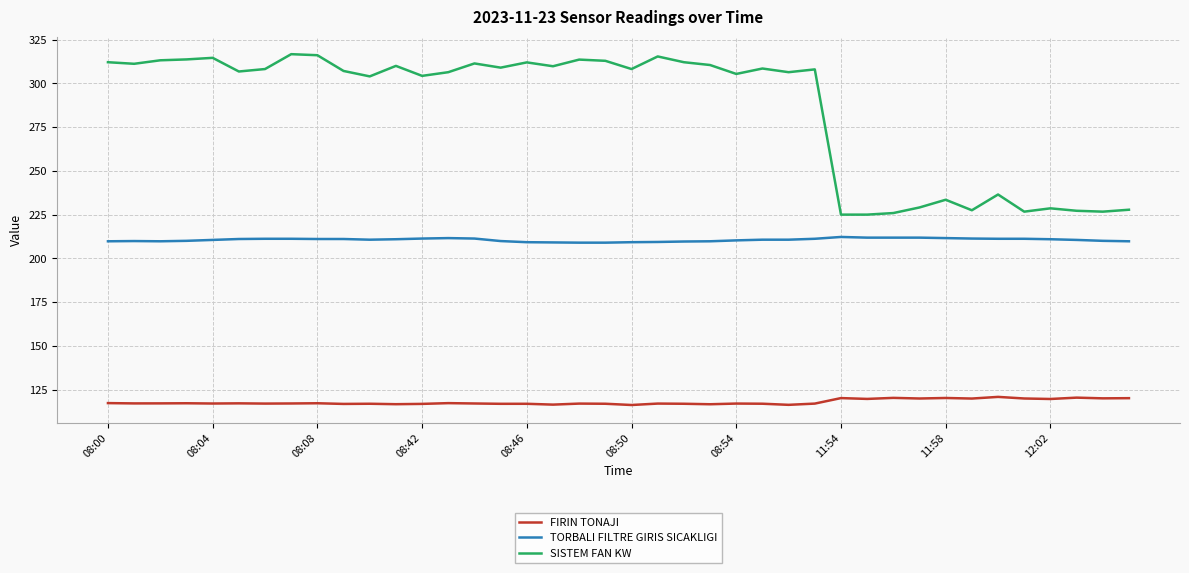

Rank the series by their average value, from lowest to highest.

FIRIN TONAJI, TORBALI FILTRE GIRIS SICAKLIGI, SISTEM FAN KW